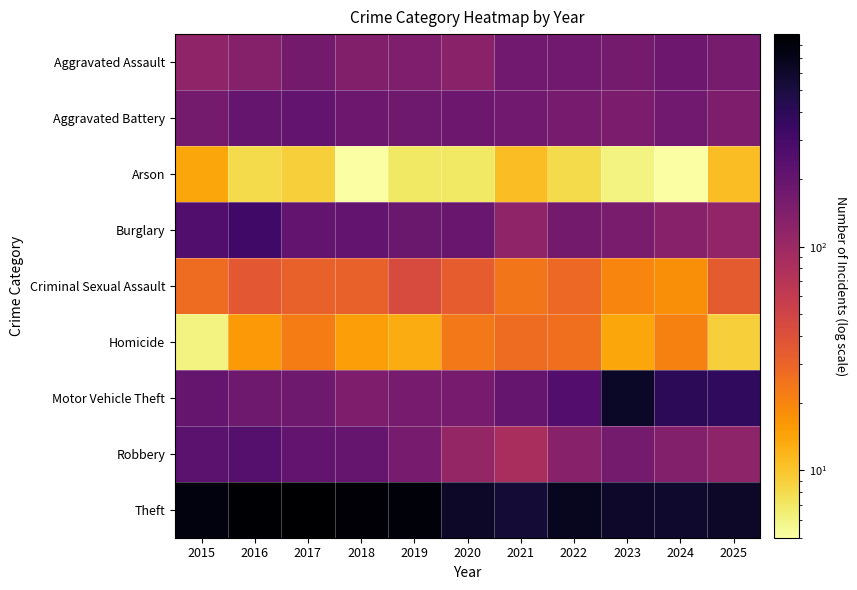

Reading left to right, what are all the values shown in this chart?

Aggravated Assault: 2015=116	2016=133	2017=167	2018=140	2019=146	2020=127	2021=176	2022=173	2023=164	2024=182	2025=161
Aggravated Battery: 2015=163	2016=196	2017=210	2018=183	2019=177	2020=180	2021=174	2022=162	2023=151	2024=173	2025=150
Arson: 2015=14	2016=8	2017=9	2018=5	2019=7	2020=7	2021=11	2022=8	2023=6	2024=5	2025=11
Burglary: 2015=259	2016=315	2017=206	2018=209	2019=189	2020=194	2021=117	2022=169	2023=154	2024=131	2025=115
Criminal Sexual Assault: 2015=27	2016=35	2017=31	2018=31	2019=43	2020=33	2021=24	2022=28	2023=20	2024=18	2025=34
Homicide: 2015=6	2016=16	2017=22	2018=15	2019=13	2020=23	2021=27	2022=26	2023=14	2024=21	2025=9
Motor Vehicle Theft: 2015=198	2016=178	2017=179	2018=149	2019=160	2020=161	2021=198	2022=250	2023=627	2024=397	2025=381
Robbery: 2015=225	2016=246	2017=210	2018=196	2019=162	2020=110	2021=84	2022=131	2023=163	2024=138	2025=121
Theft: 2015=788	2016=858	2017=891	2018=851	2019=811	2020=613	2021=547	2022=667	2023=606	2024=585	2025=618